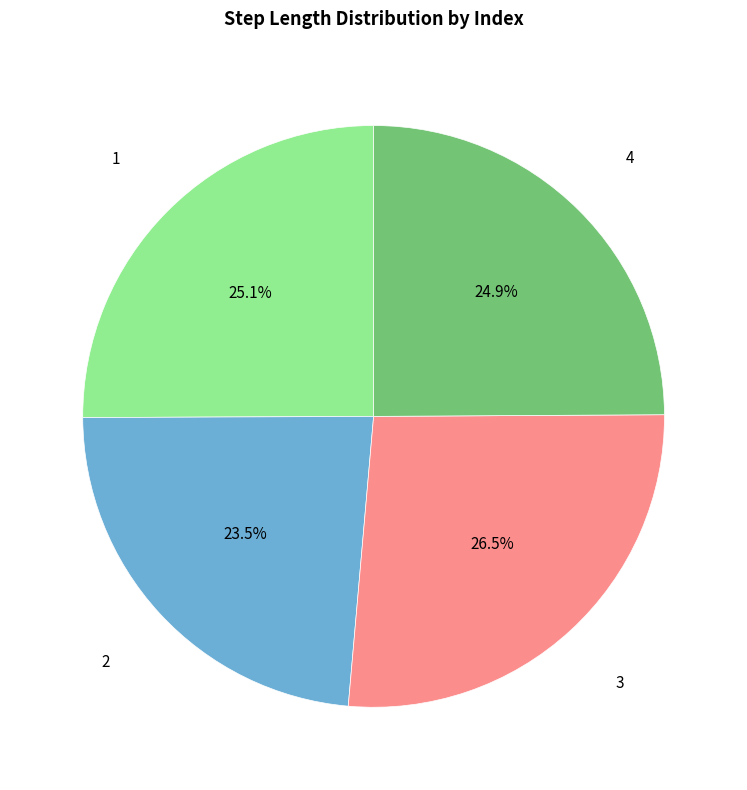

How many slices are in this pie chart?

4